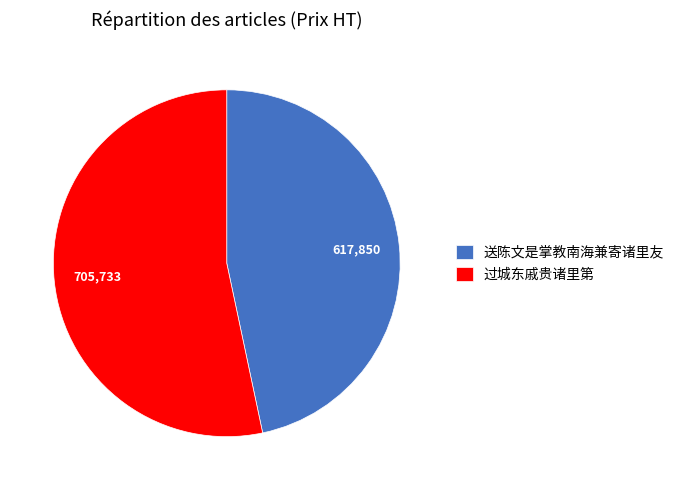

Which slice is the largest?

过城东戚贵诸里第